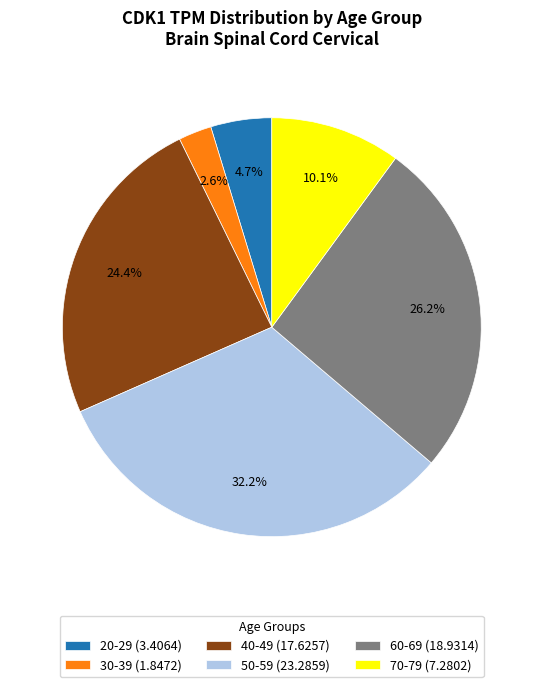

What portion of the pie excludes 70-79 (7.2802)?

89.9%